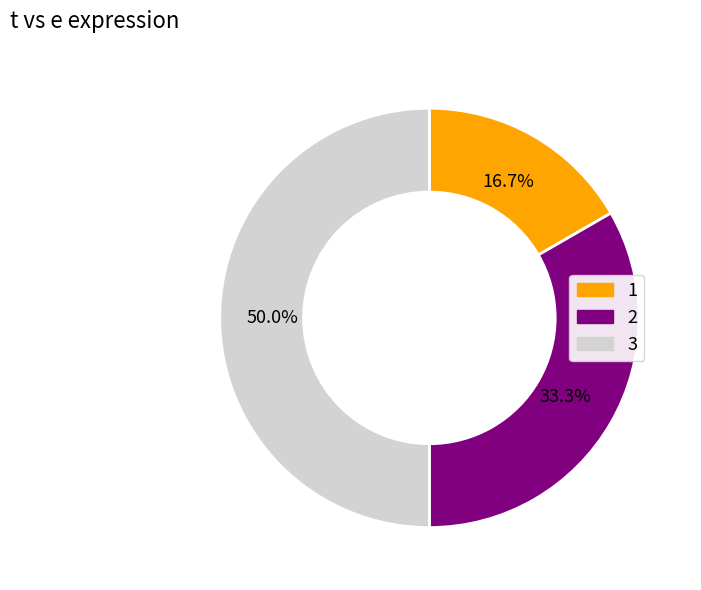

How many segments does this pie chart have?

3